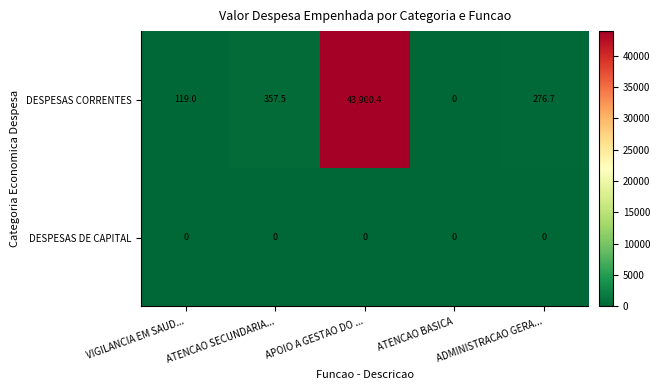

Count the number of categories in the chart.

5